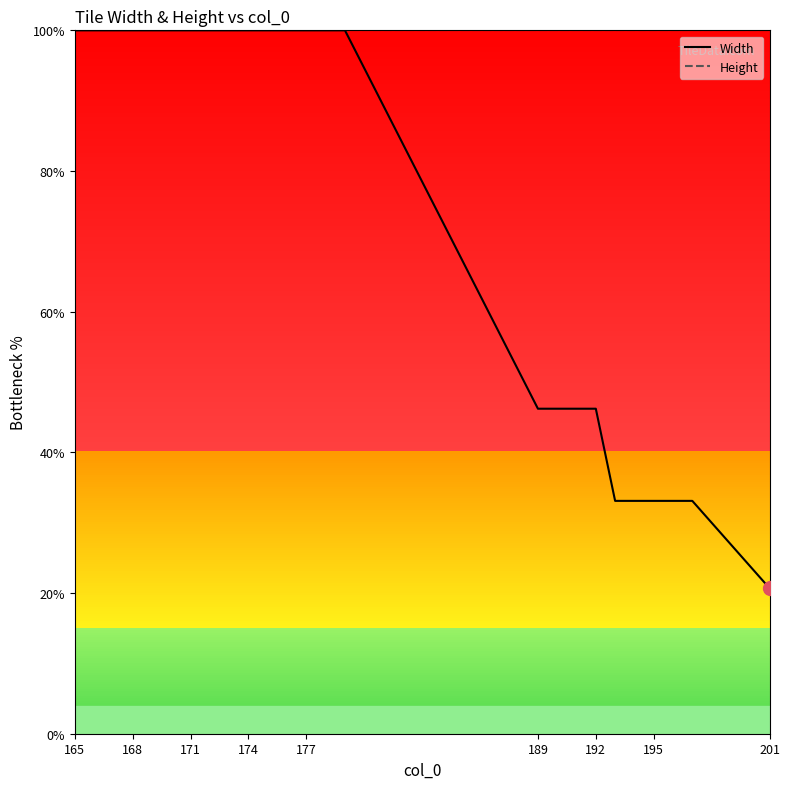

What is the maximum value for Height?

100.0